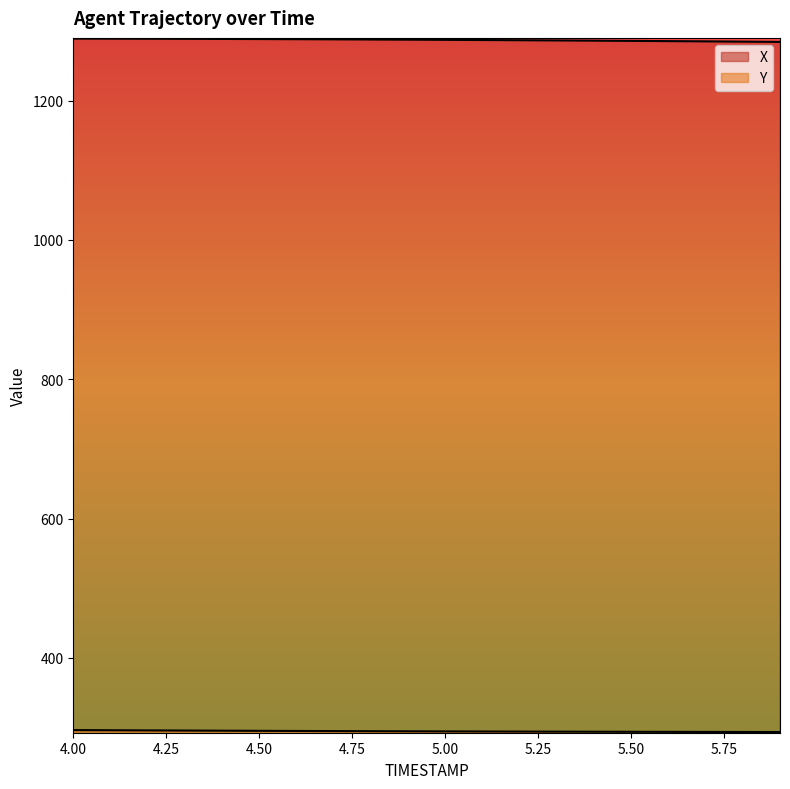

Reading left to right, extract all data points from this chart.

X: 4.0=1289.2	4.1=1289.1	4.2=1288.9	4.3=1288.8	4.4=1288.7	4.5=1288.5	4.6=1288.3	4.7=1288.1	4.8=1287.9	4.9=1287.6	5.0=1287.4	5.1=1287.1	5.2=1286.8	5.3=1286.5	5.4=1286.2	5.5=1285.9	5.6=1285.5	5.7=1285.2	5.8=1284.8	5.9=1284.4
Y: 4.0=296.3	4.1=296.1	4.2=295.8	4.3=295.6	4.4=295.4	4.5=295.2	4.6=295.0	4.7=294.9	4.8=294.7	4.9=294.6	5.0=294.4	5.1=294.3	5.2=294.2	5.3=294.0	5.4=293.9	5.5=293.8	5.6=293.7	5.7=293.7	5.8=293.6	5.9=293.5